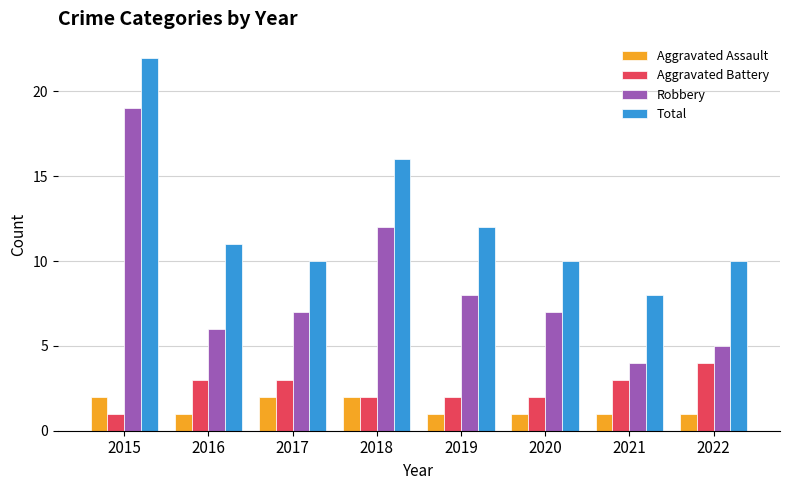

List the series in order of their peak value, highest first.

Total, Robbery, Aggravated Battery, Aggravated Assault